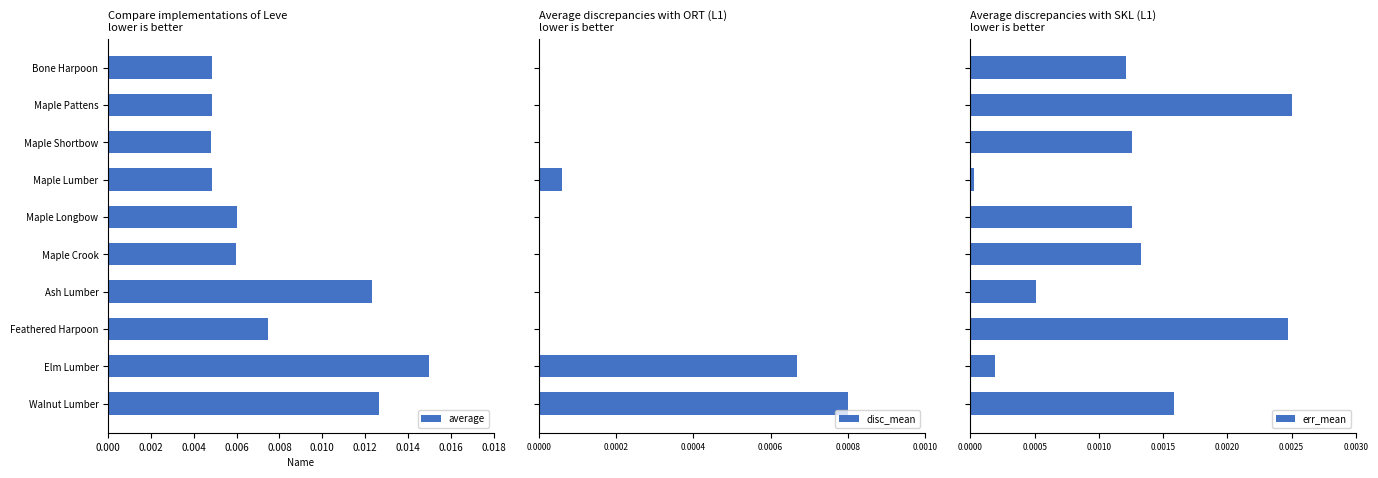

How many average values are between 0 and 1?

10